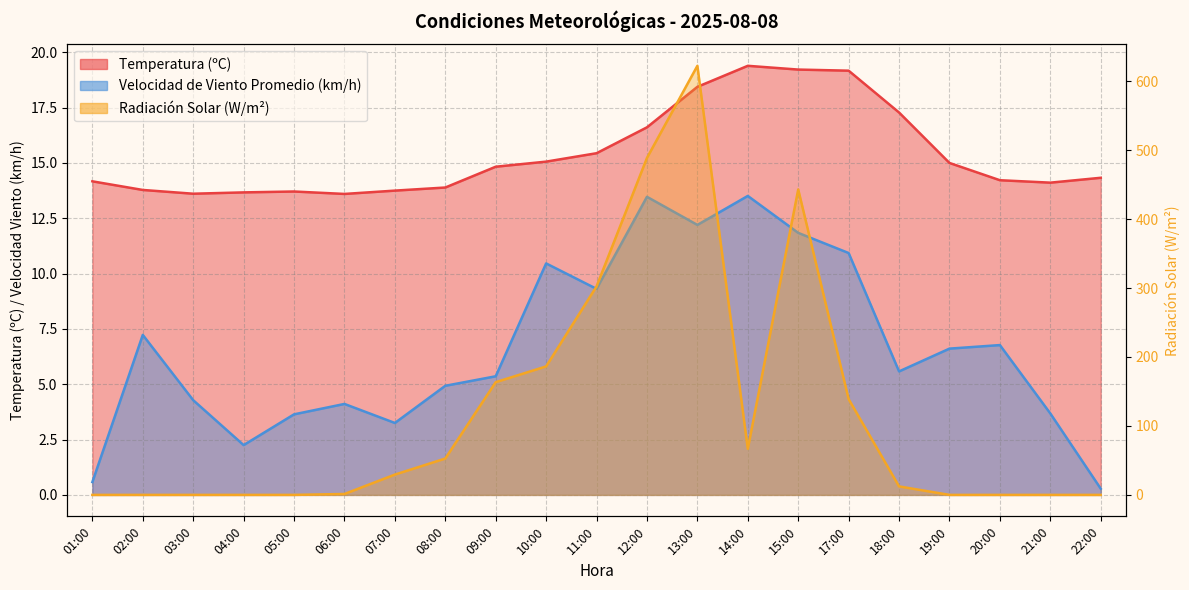

Between 11:00 and 08:00, which is larger?

11:00